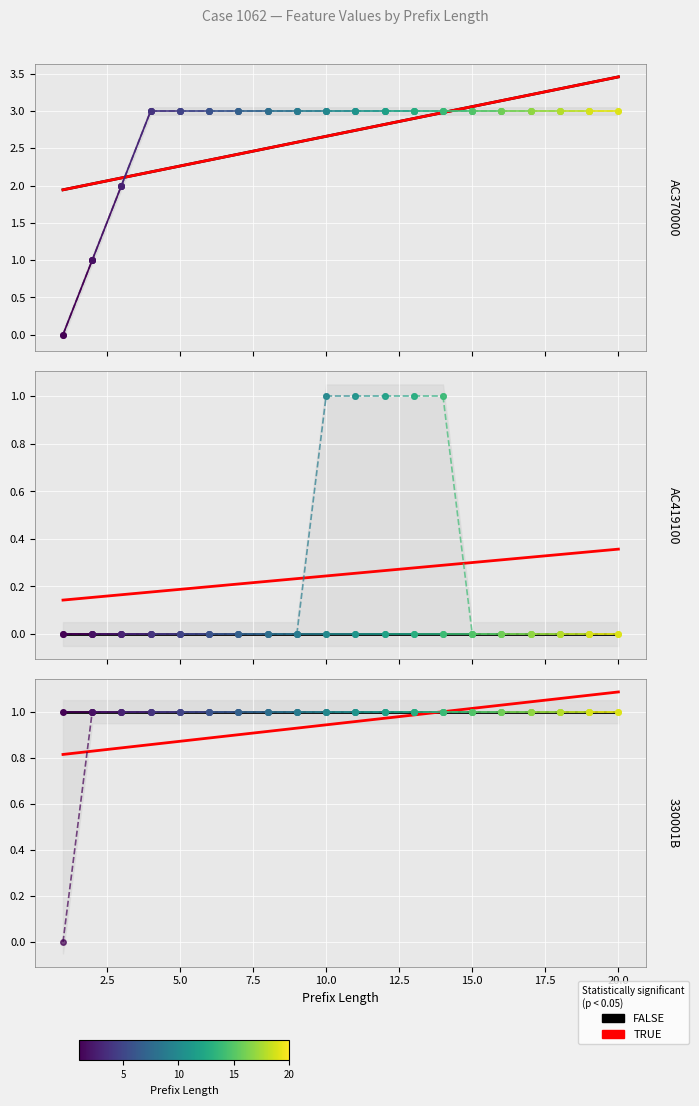

What is the sum of all Counterfactual trend (TRUE) values?

19.0